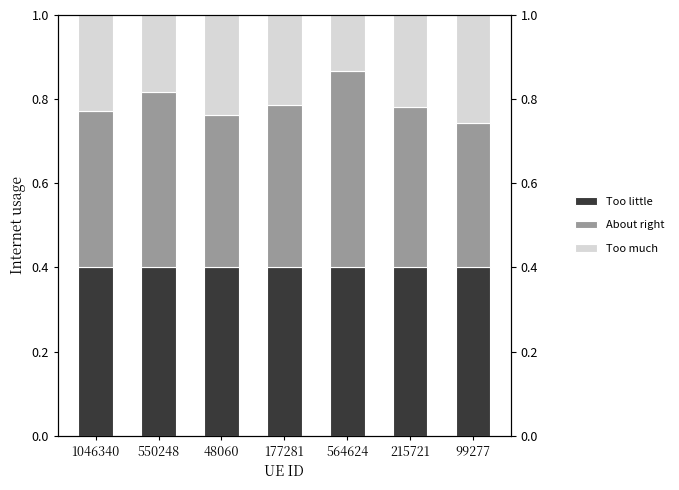

What are all the series names shown in the legend?

Too little, About right, Too much